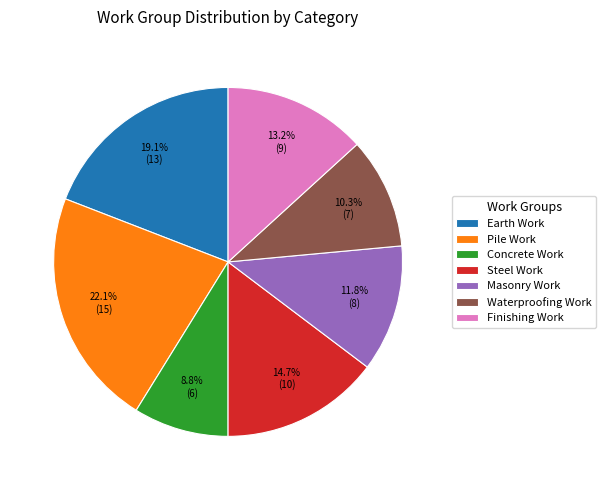

To the nearest percent, what percentage of the pie is Concrete Work?

9%